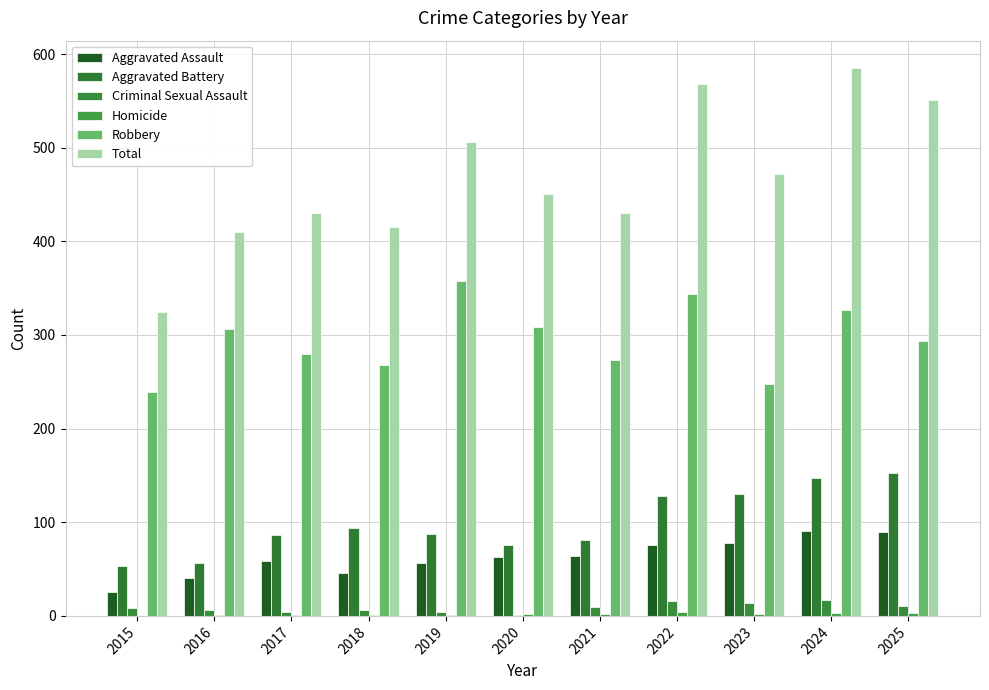

What is the total value across all series at 2016?

820